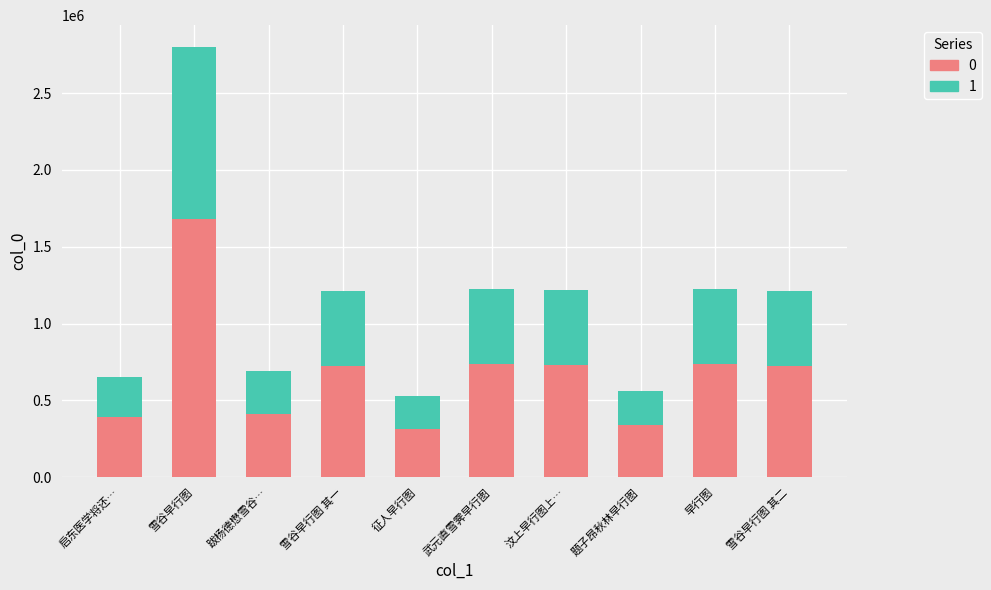

What is the lowest value of the 0 series?

316246.2